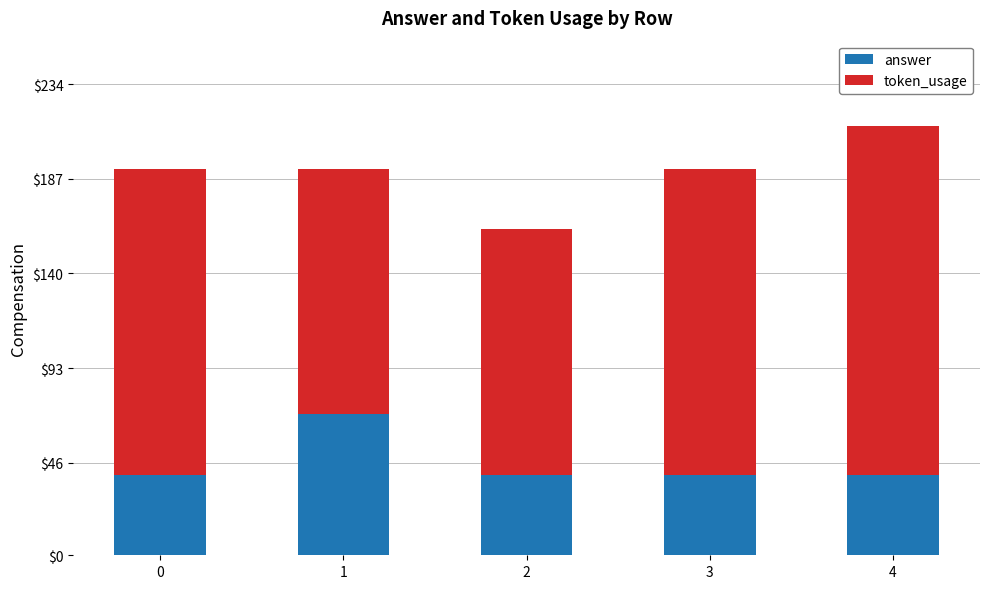

Does the chart contain any negative values?

No